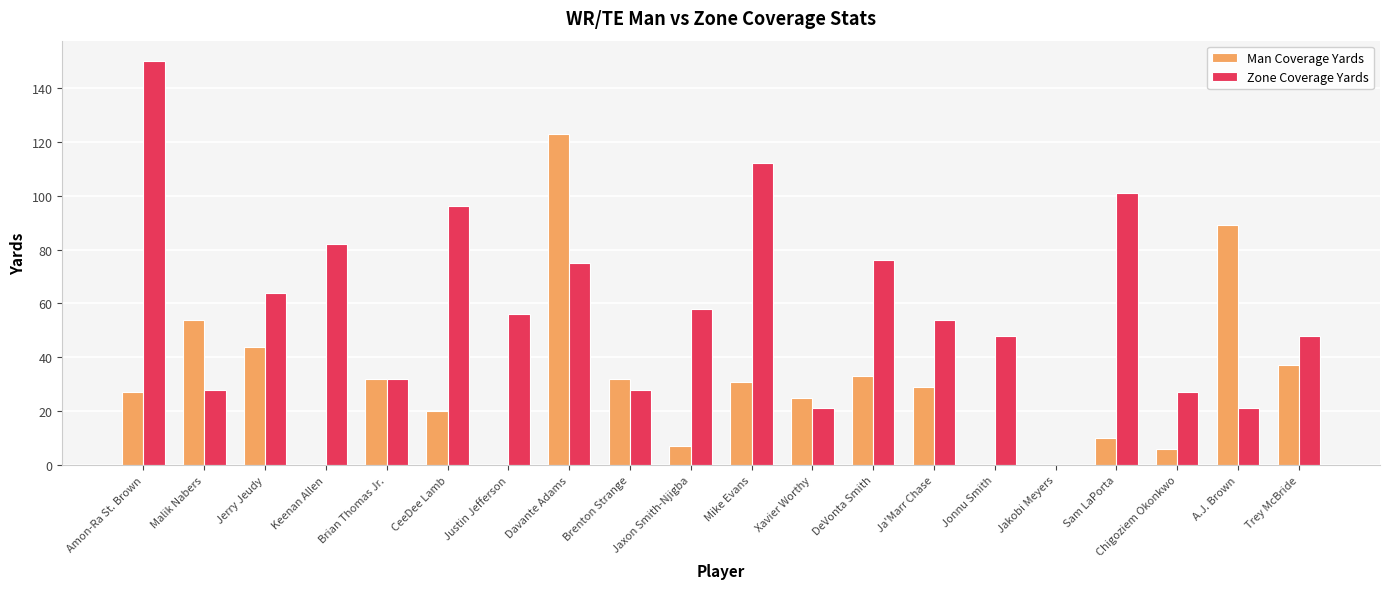

What is the sum of all Man Coverage Yards values?

599